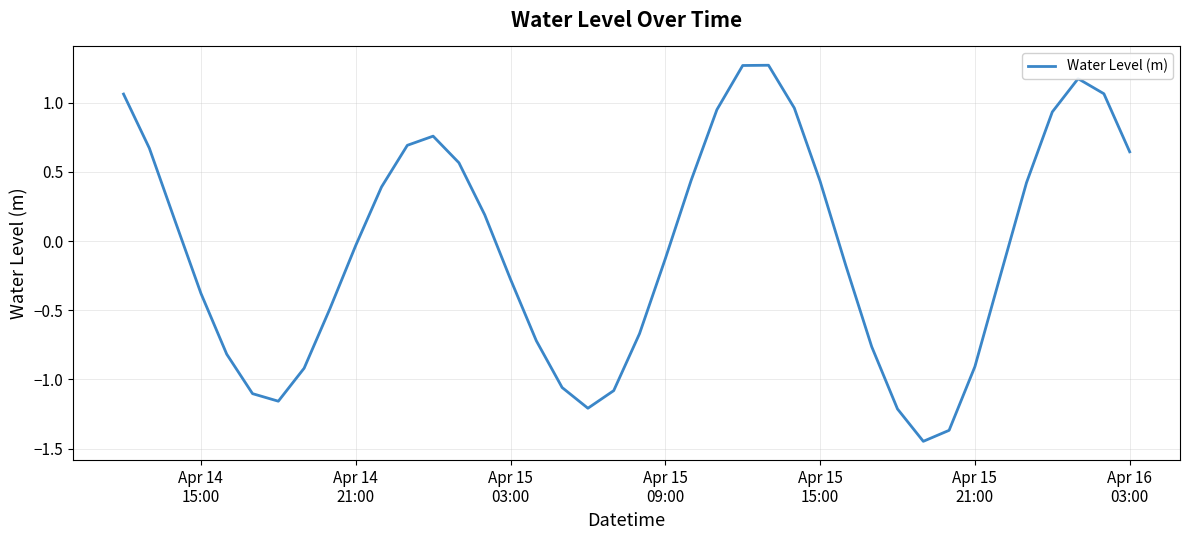

What is the difference between the maximum and minimum values?

2.7